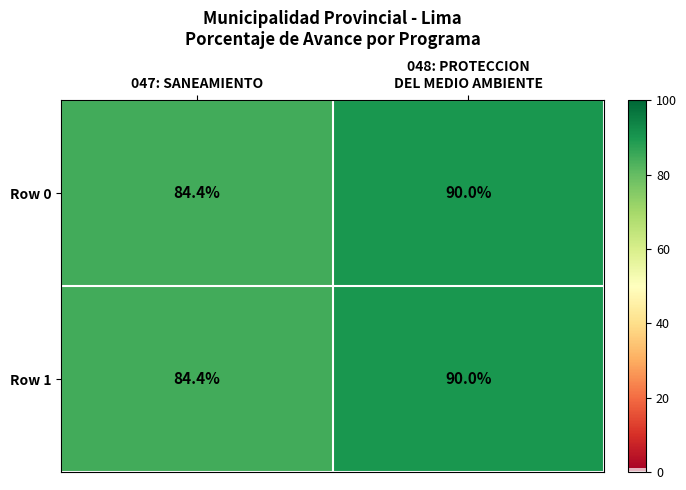

Is it true that Row 1 equals 84.4 at 047: SANEAMIENTO?

True